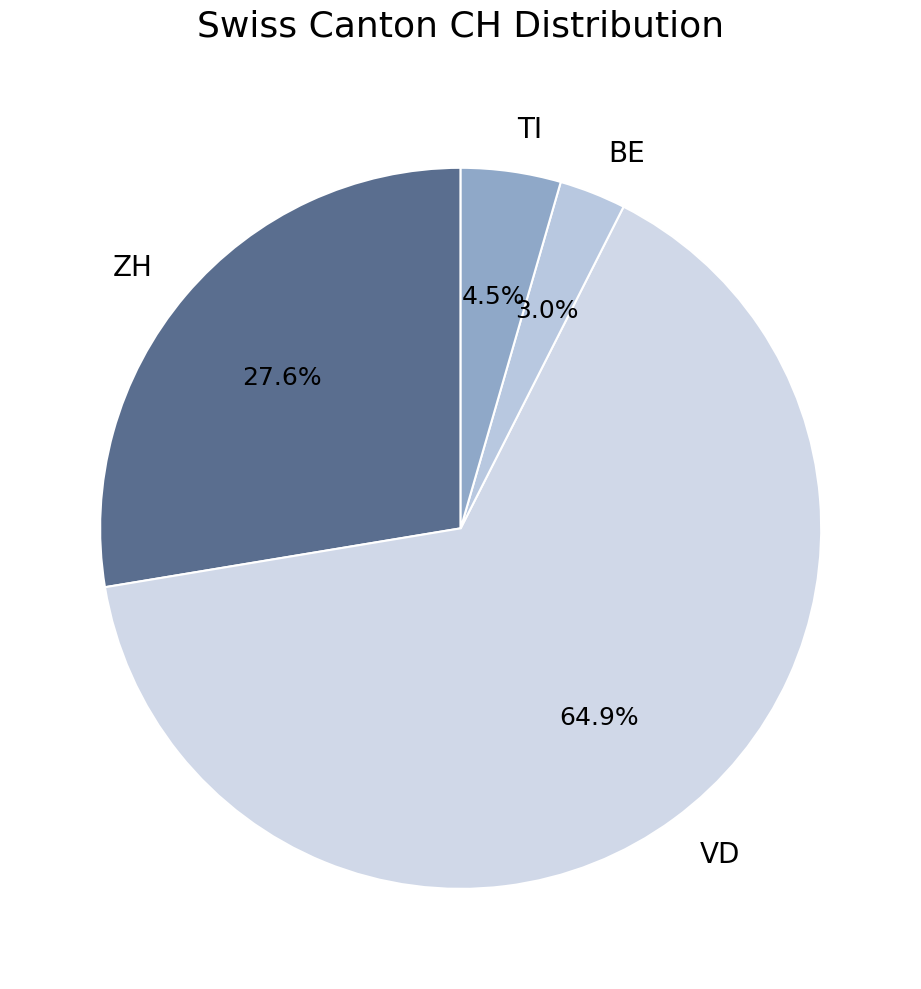

Which category has the biggest portion of the pie?

VD